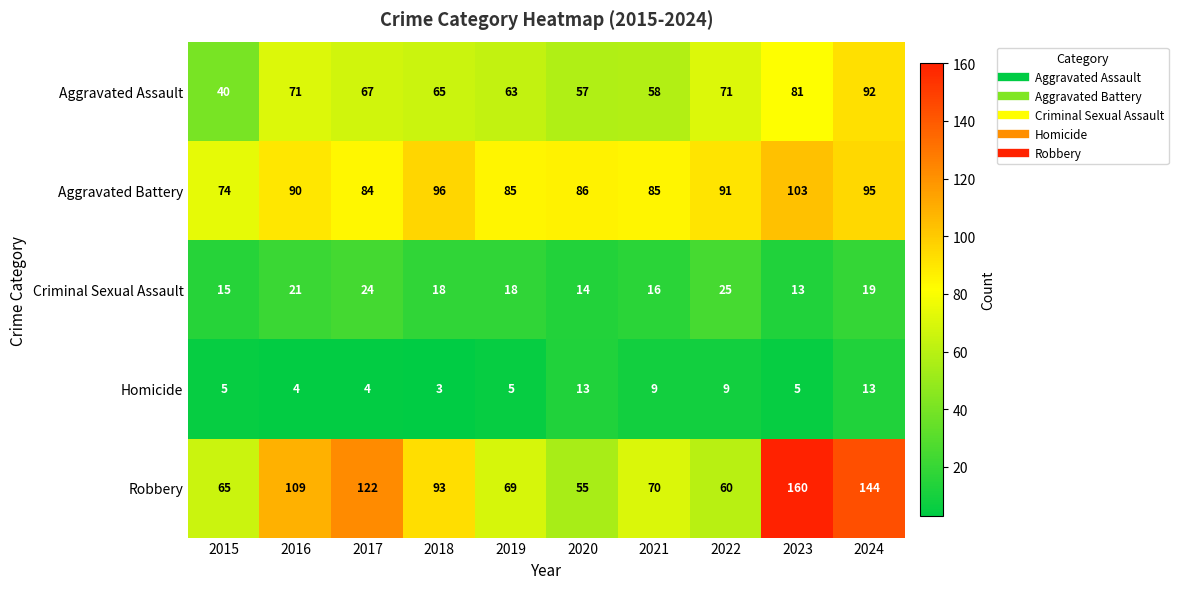

True or false: Robbery has a value of 65 at 2015.

True